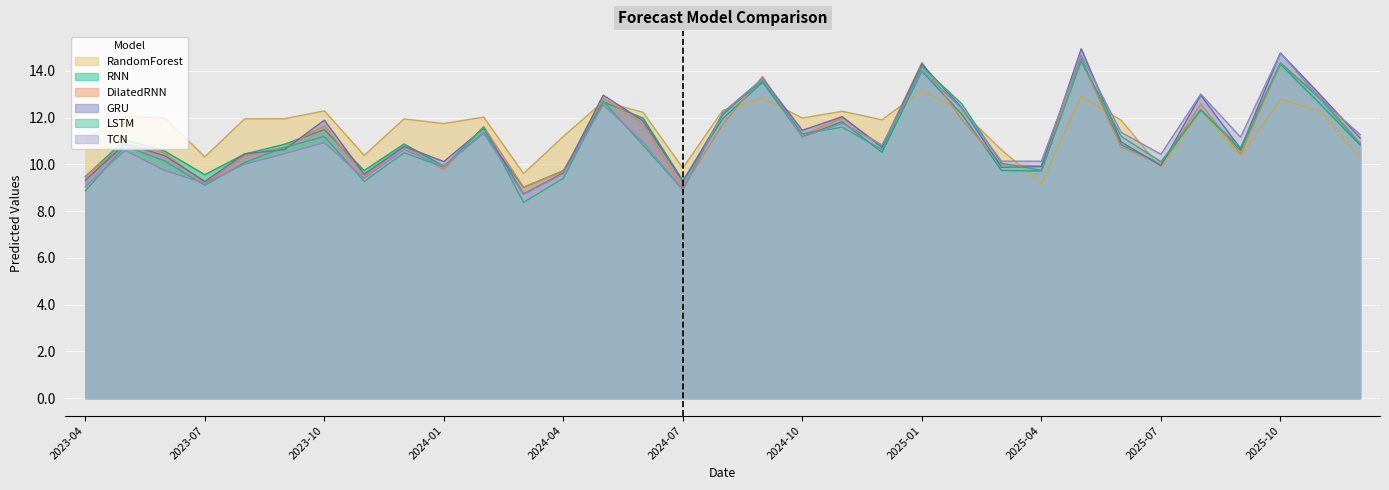

What is the difference between the DilatedRNN values at 2025-01 and 2023-08?

4.0